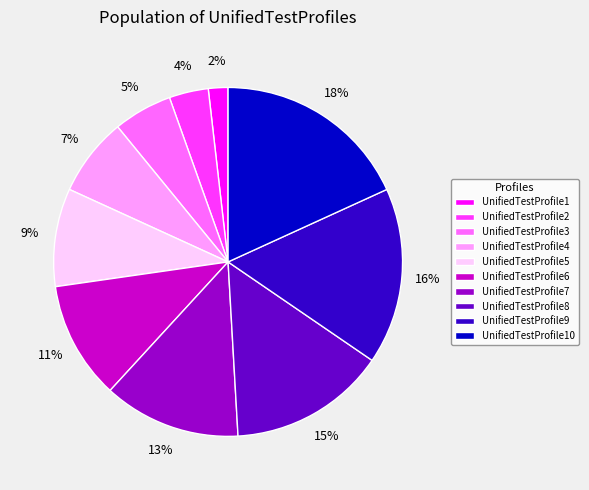

Which slice is the largest?

UnifiedTestProfile10